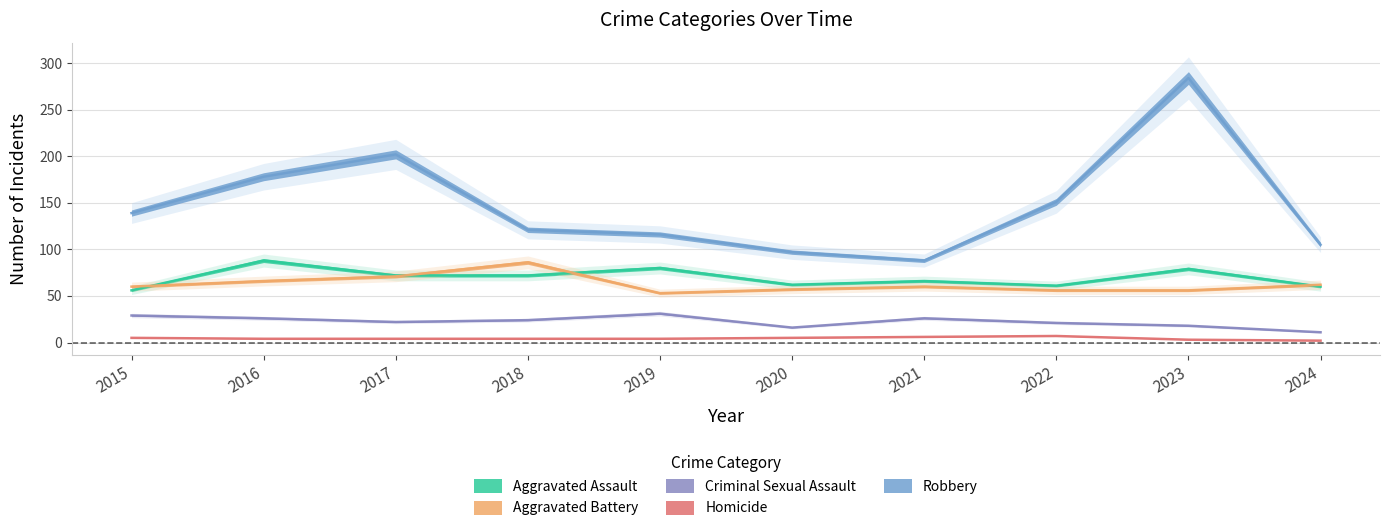

What is the maximum value shown in the chart?

284